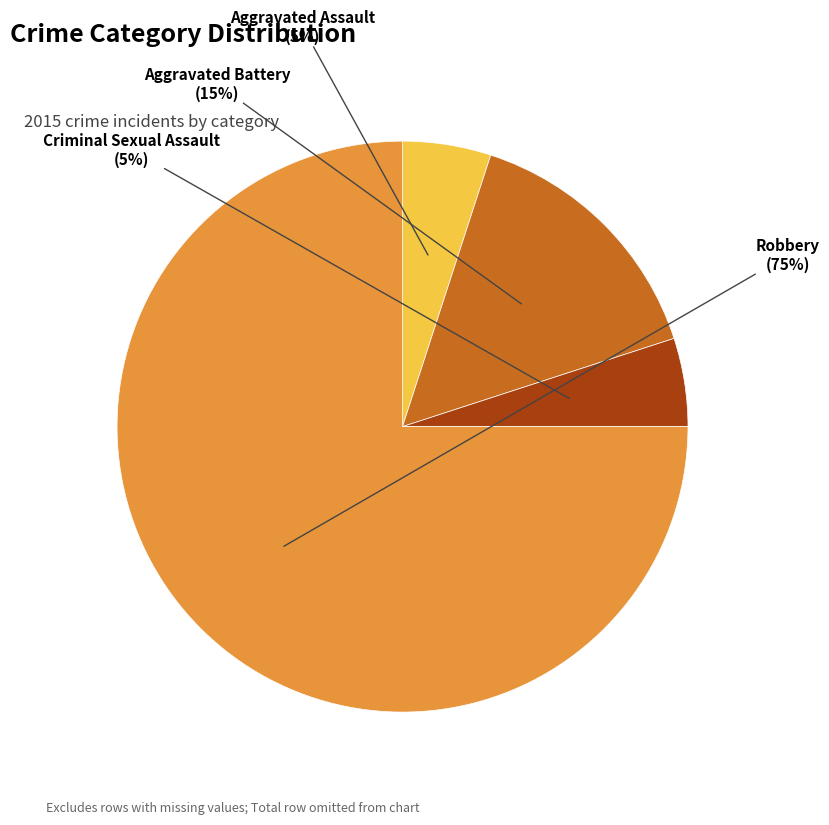

To the nearest percent, what is the difference between the largest and smallest slice percentages?

70%